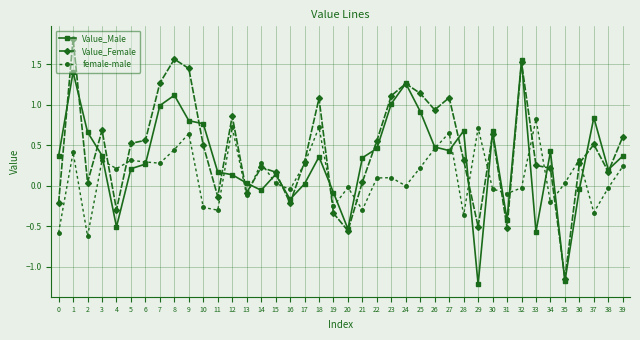

The value of Value_Male at 6 is 0.4. True or false?

False